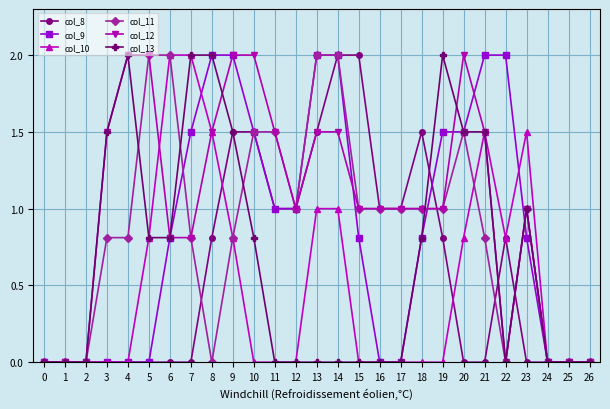

The value of col_10 at 23 is 1.5. True or false?

True